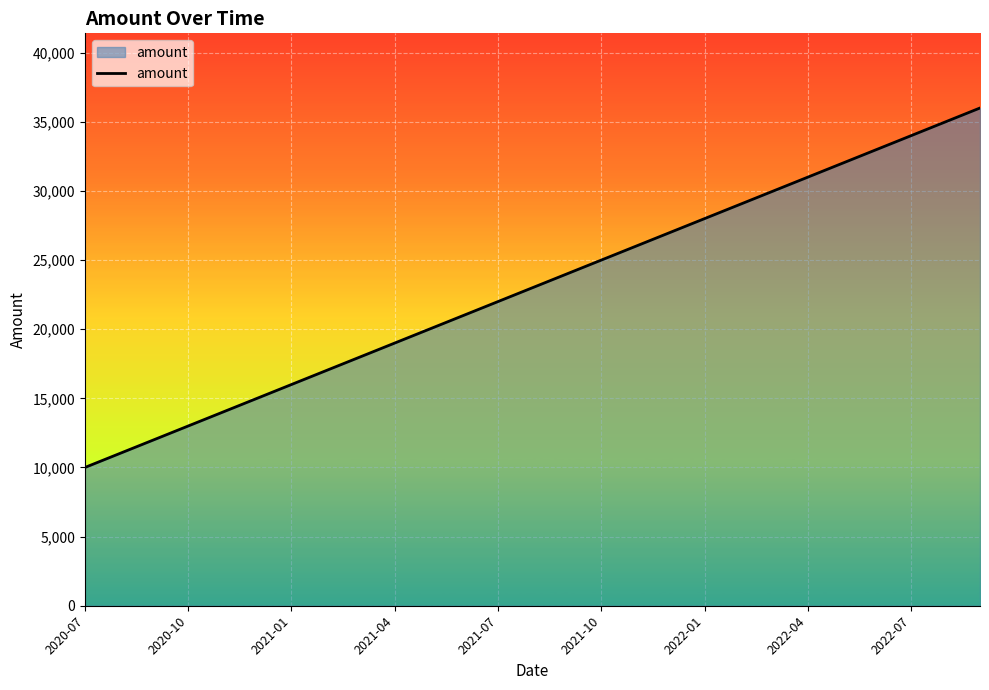

What is the smallest value displayed?

10000